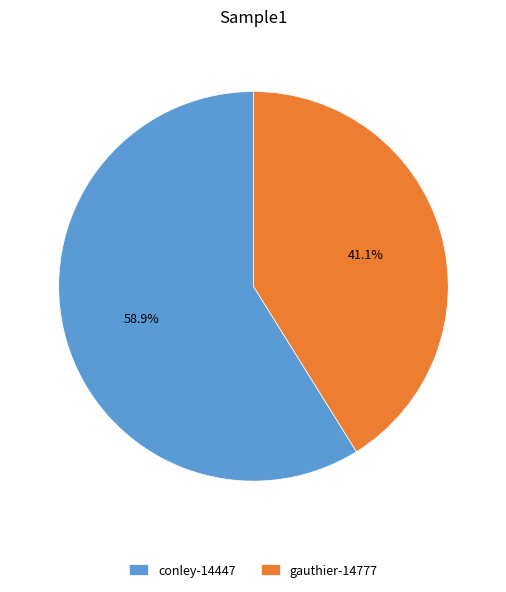

To the nearest percent, what is the combined percentage of gauthier-14777 and conley-14447?

100%